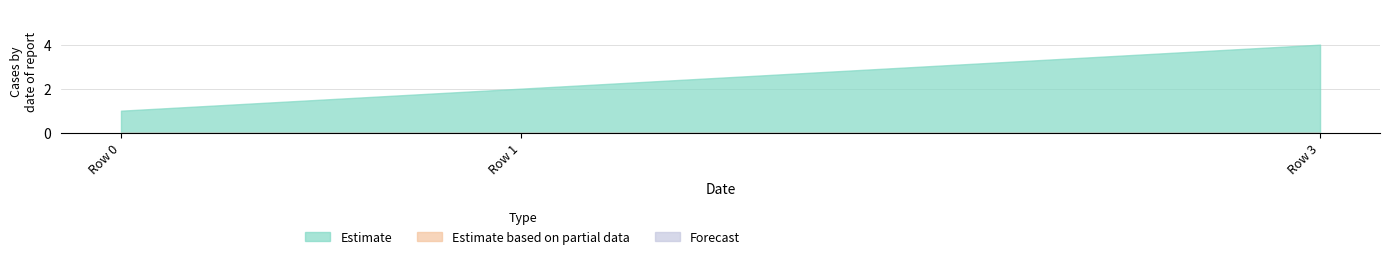

What is the difference between the highest and lowest values at Row 0?

1